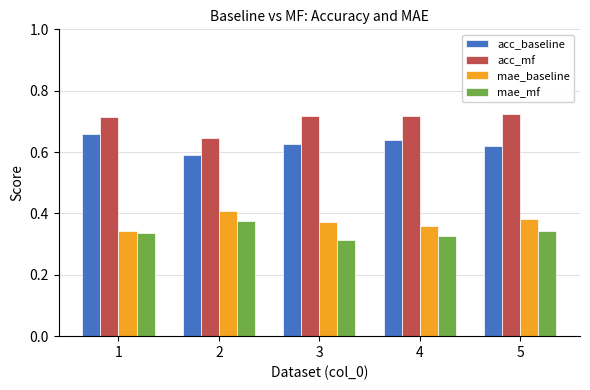

At how many categories does at least one series exceed 0?

5